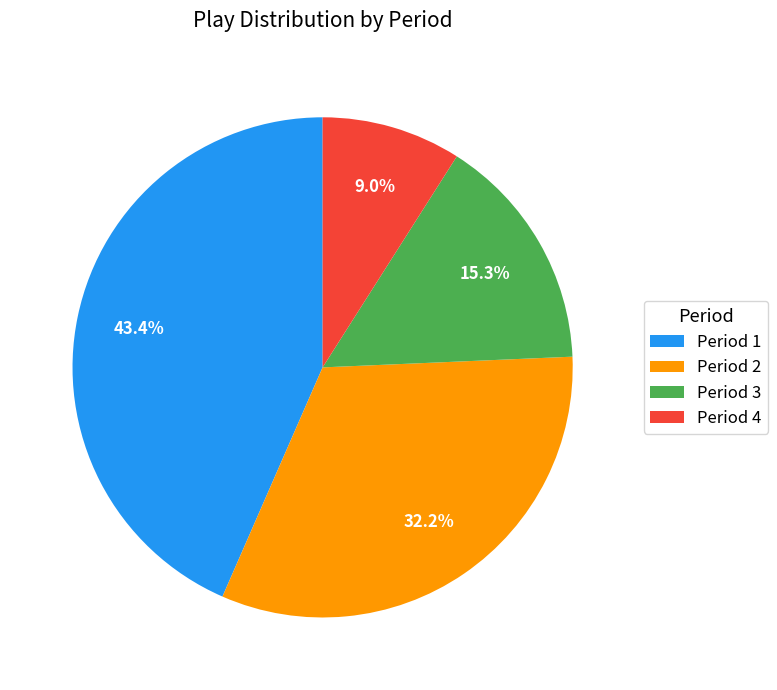

How many slices are in this pie chart?

4